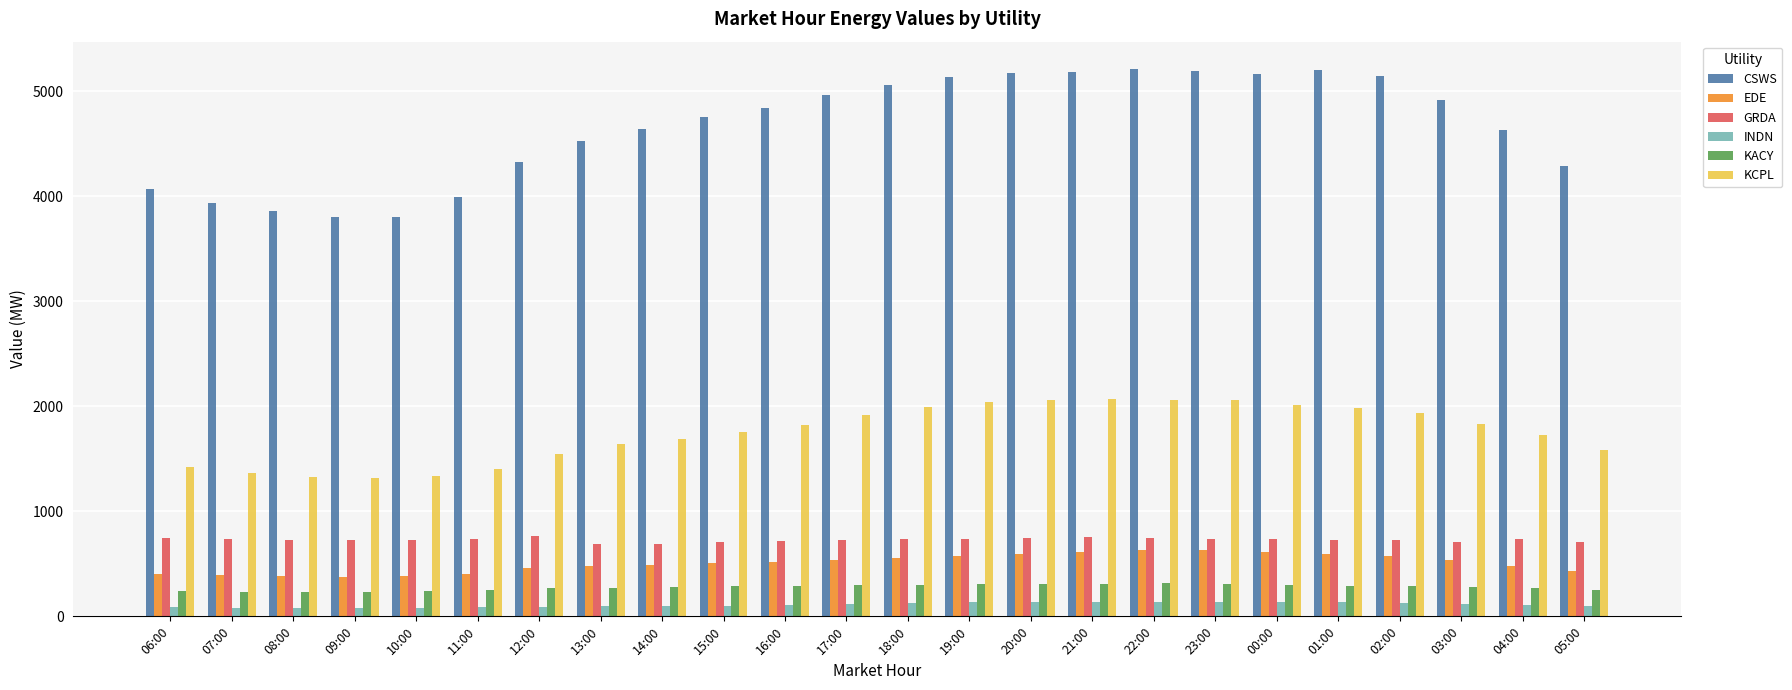

How many data points in CSWS are above 4843?

12